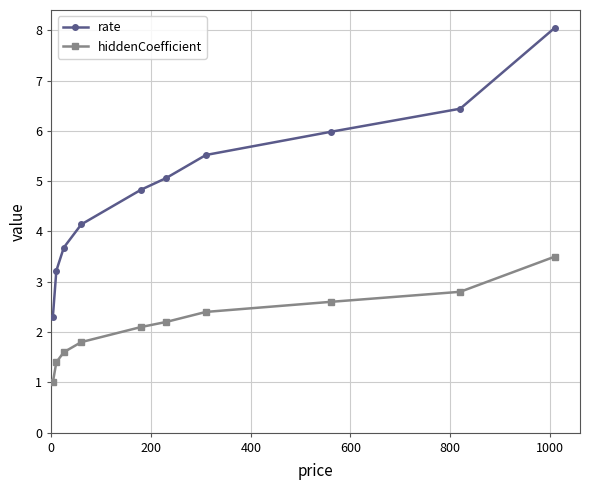

At how many categories does at least one series exceed 4?

7